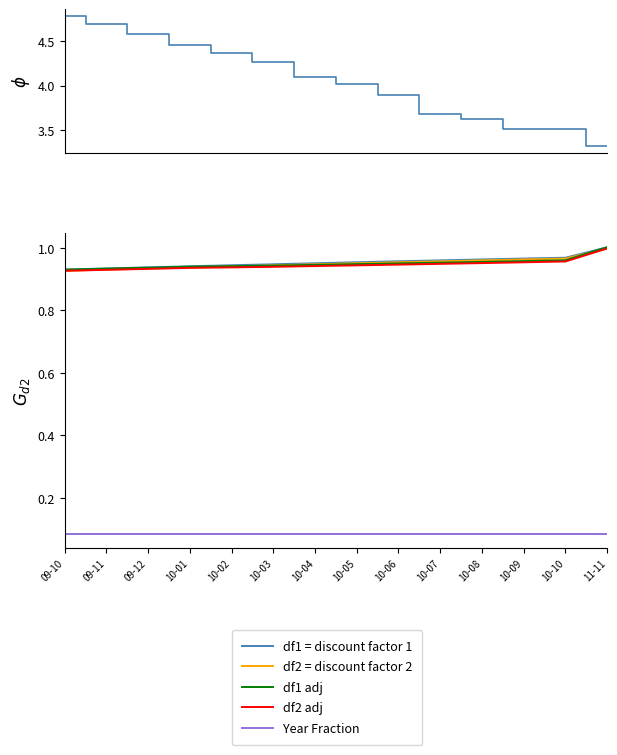

What is the label of the 4th point from the left?

10-01